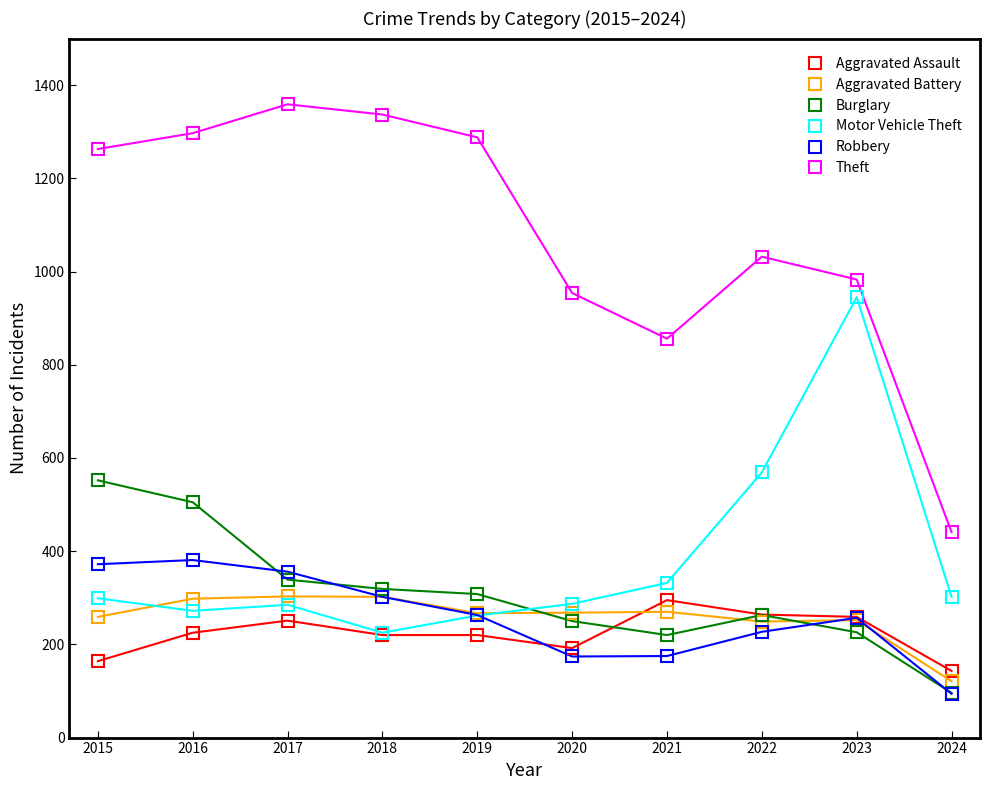

Rank the series at 2021 from highest to lowest value.

Theft, Motor Vehicle Theft, Aggravated Assault, Aggravated Battery, Burglary, Robbery